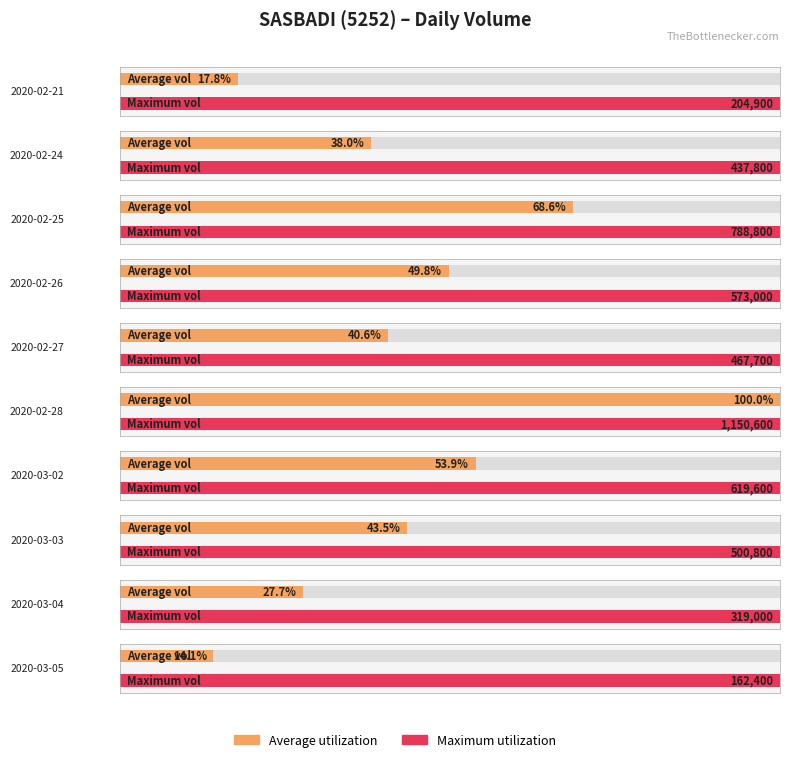

The vol series shows 1669816.4 at 2020-02-28. True or false?

False